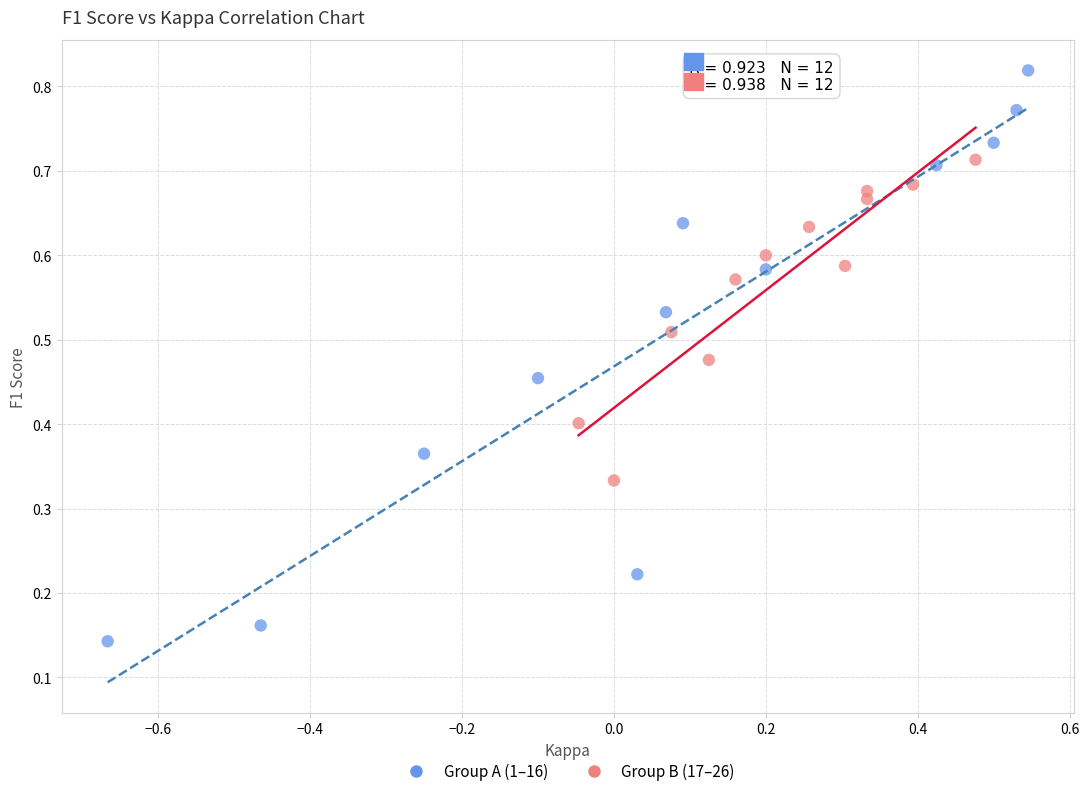

Which series has the largest Y range (max minus min)?

Group A (1–16)